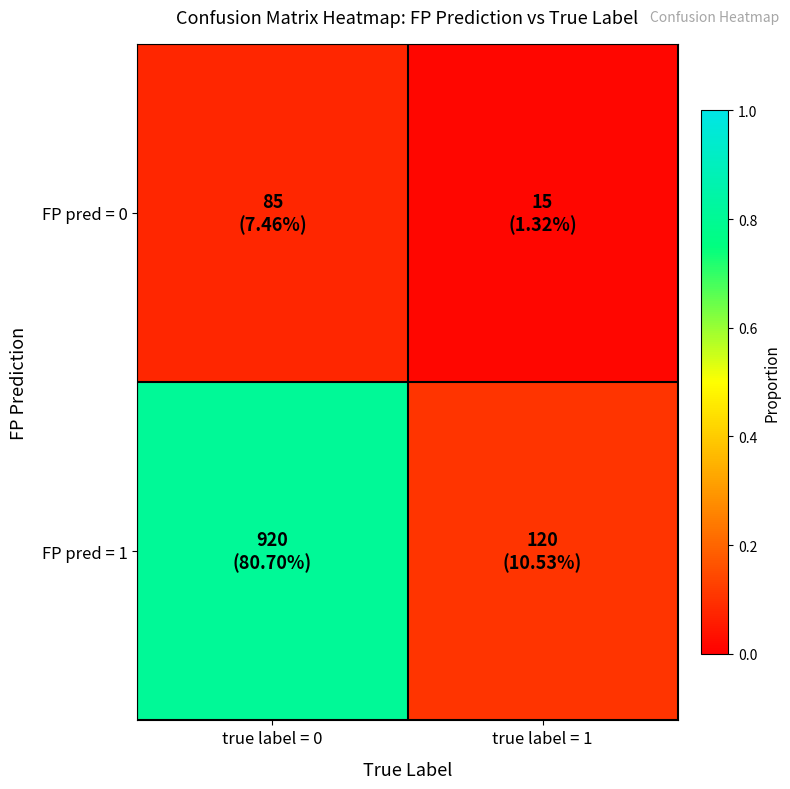

At how many categories does at least one series exceed 0?

2